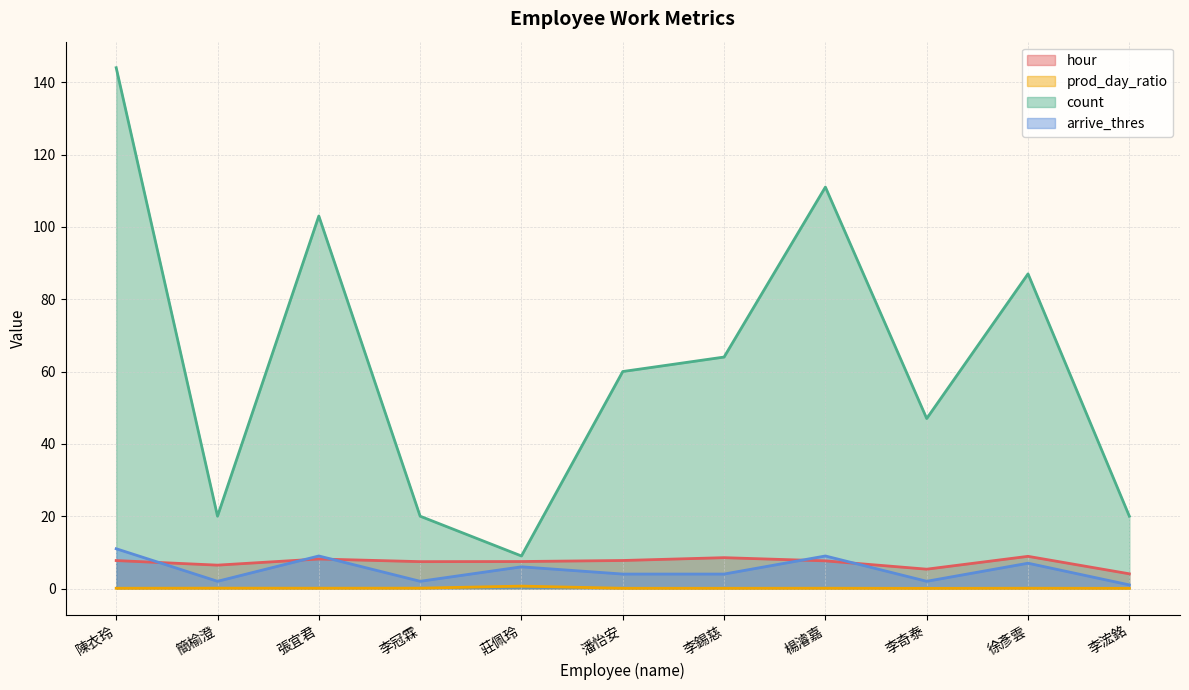

Where is the first local maximum for hour?

張宜君